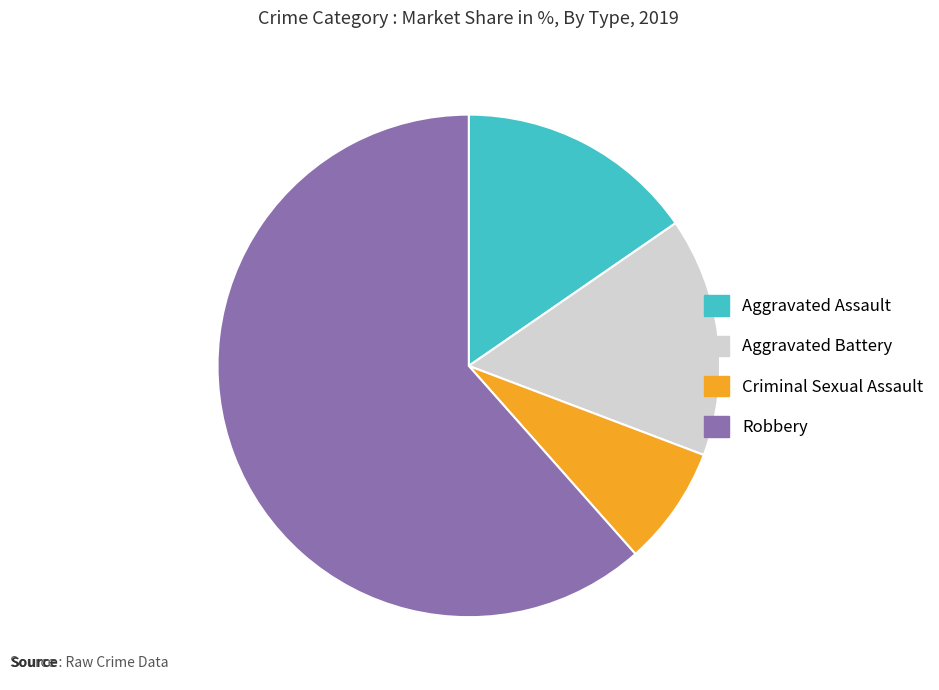

Is it true that Criminal Sexual Assault is 8% of the pie?

True